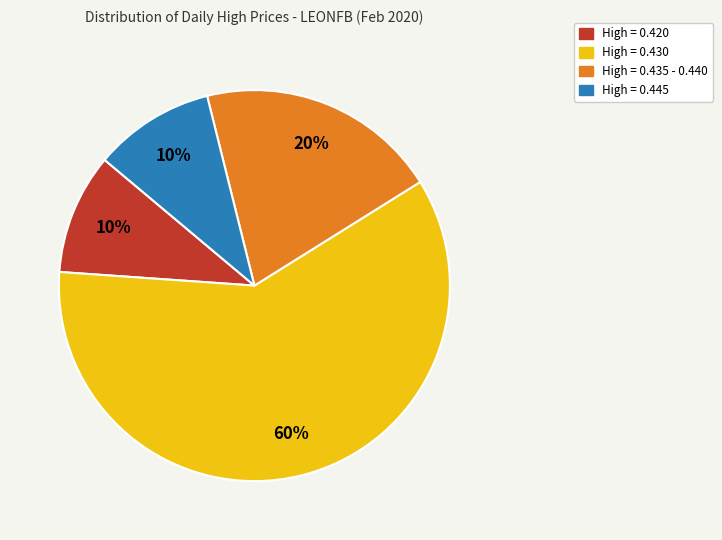

Which category has the biggest portion of the pie?

High = 0.430